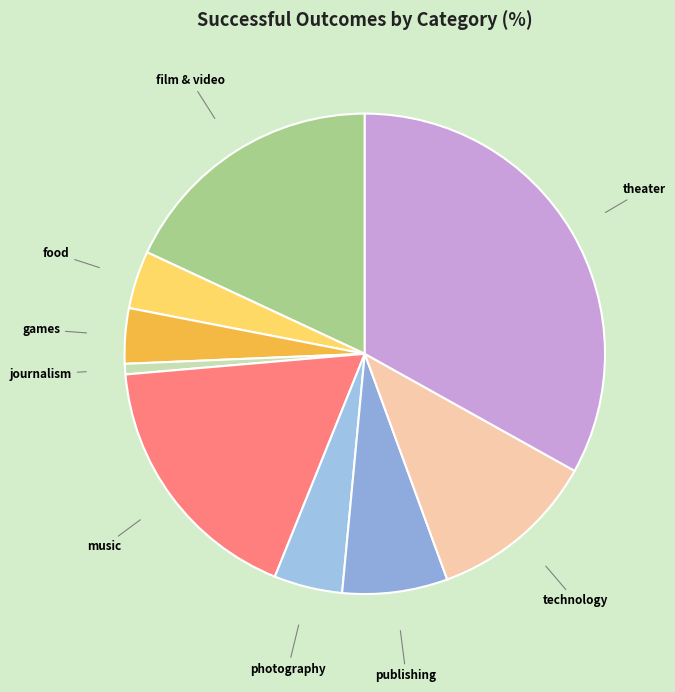

True or false: food accounts for 4% of the total.

True